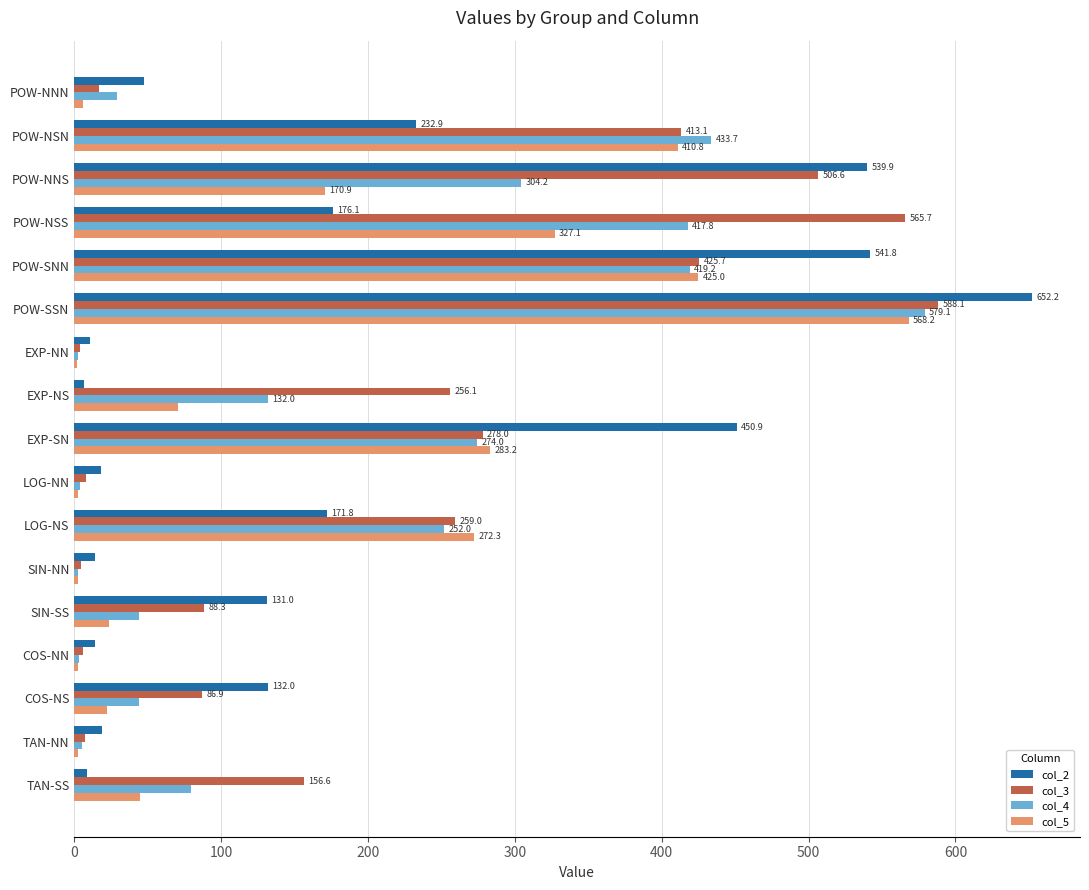

Which series changed the most between POW-NSN and TAN-NN?

col_4